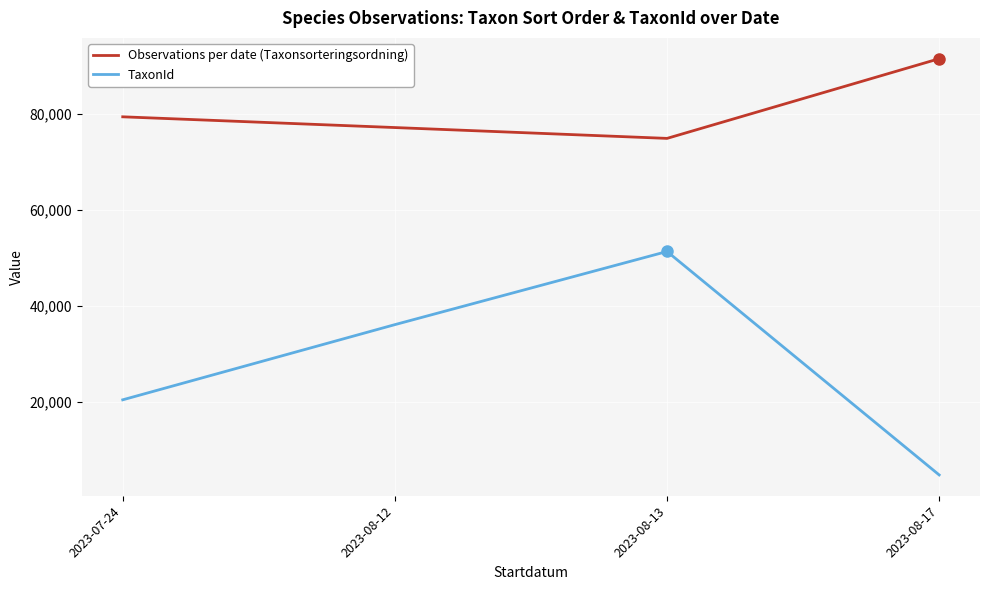

How many values in the Observations per date (Taxonsorteringsordning) series exceed 79311?

2